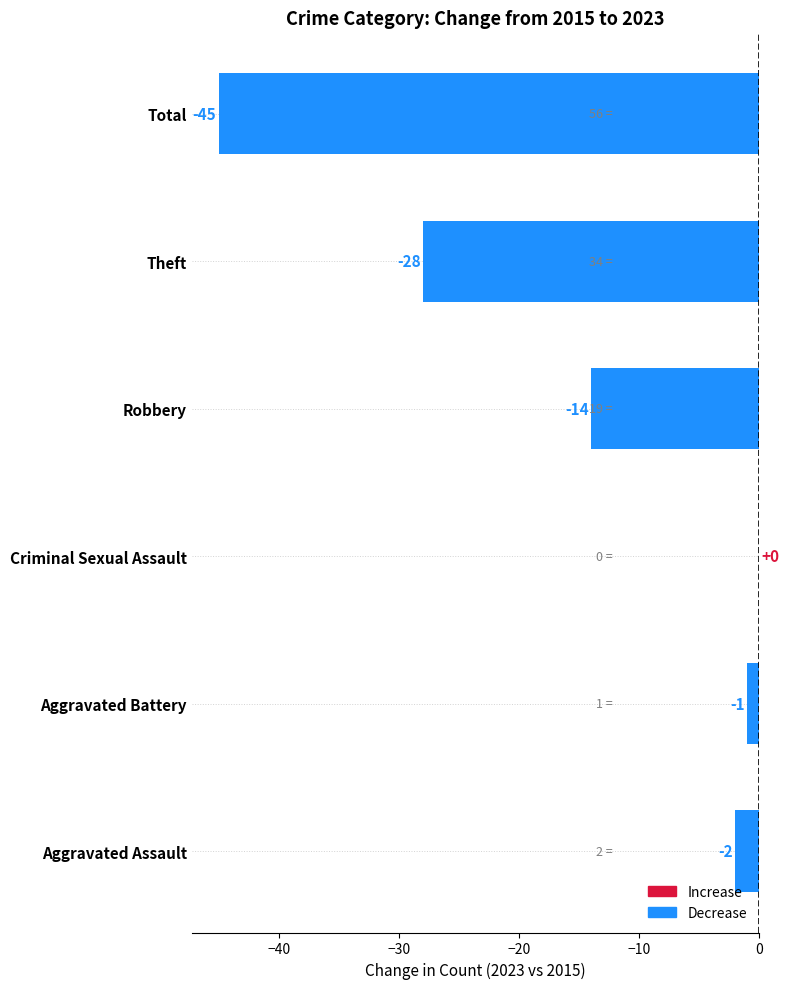

How many categories are shown in the chart?

6